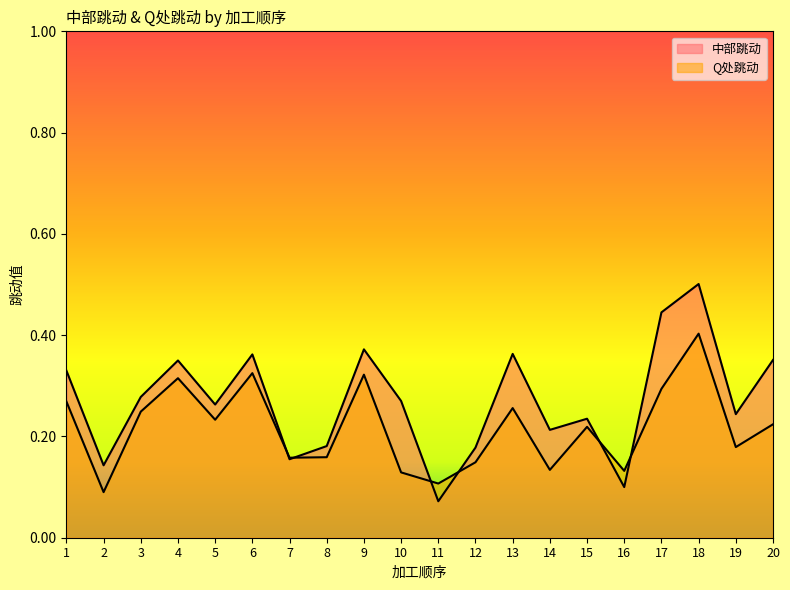

Rank the series at 19 from lowest to highest value.

Q处跳动, 中部跳动